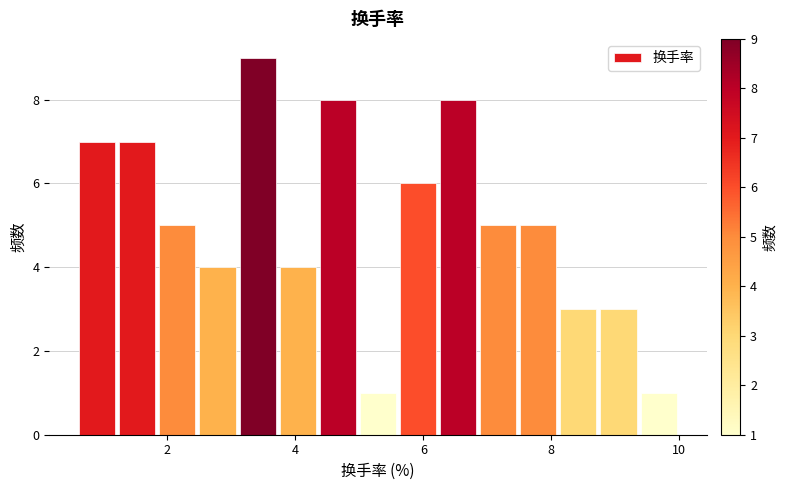

Around what value on the x-axis is the tallest bar? Give the approximate position of its centre, as read against the axis.

3.4